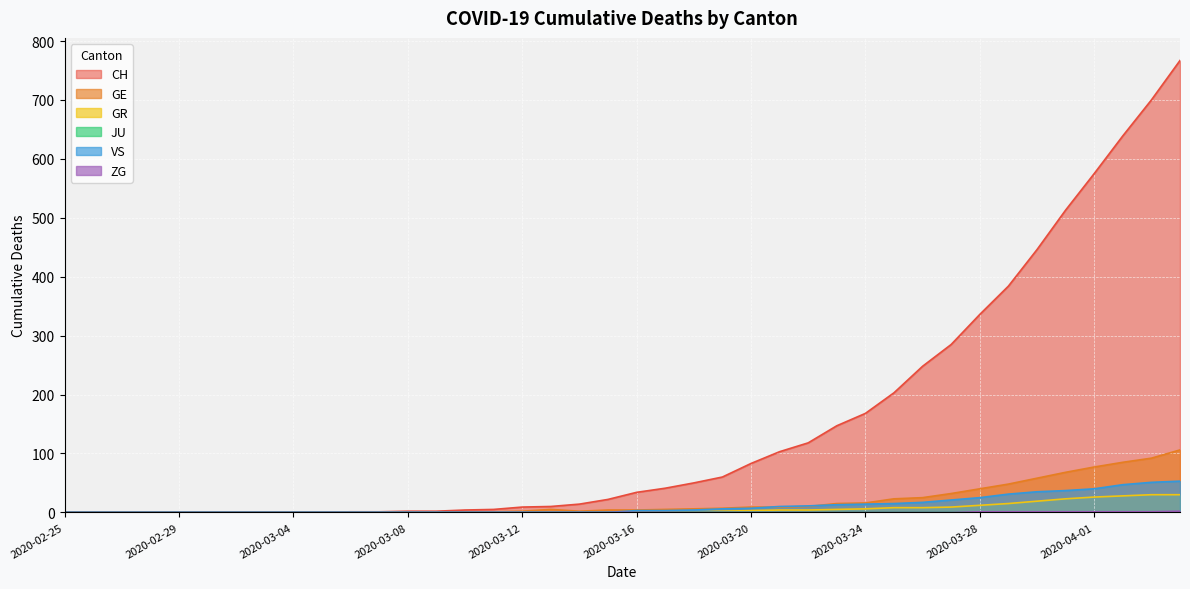

Rank the categories by VS value from highest to lowest.

2020-04-04, 2020-04-03, 2020-04-02, 2020-04-01, 2020-03-31, 2020-03-30, 2020-03-29, 2020-03-28, 2020-03-27, 2020-03-26, 2020-03-25, 2020-03-24, 2020-03-23, 2020-03-22, 2020-03-21, 2020-03-20, 2020-03-19, 2020-03-18, 2020-03-16, 2020-03-17, 2020-02-25, 2020-02-26, 2020-02-27, 2020-02-28, 2020-02-29, 2020-03-01, 2020-03-02, 2020-03-03, 2020-03-04, 2020-03-05, 2020-03-06, 2020-03-07, 2020-03-08, 2020-03-09, 2020-03-10, 2020-03-11, 2020-03-12, 2020-03-13, 2020-03-14, 2020-03-15